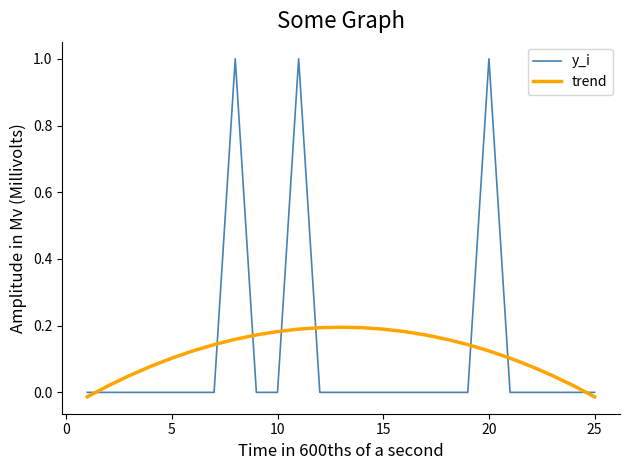

List the series in order of their peak value, highest first.

y_i, trend